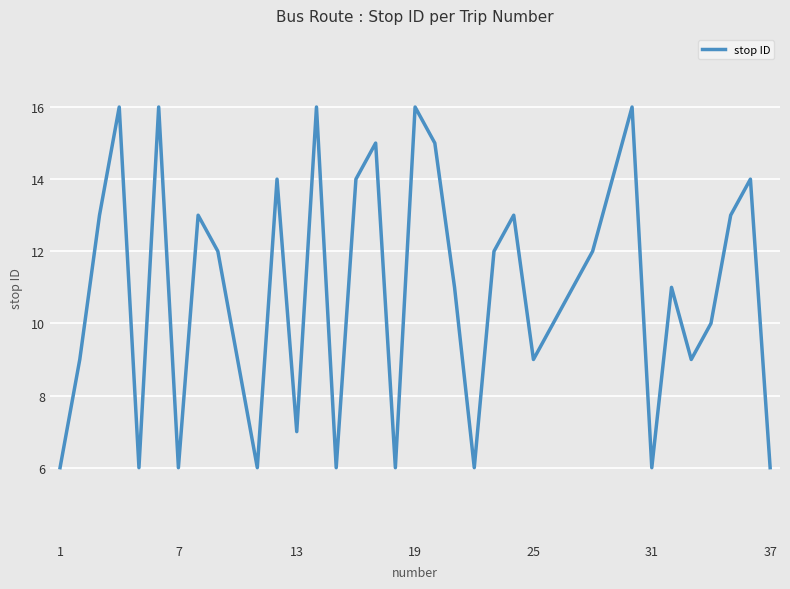

What is the minimum value shown in the chart?

6